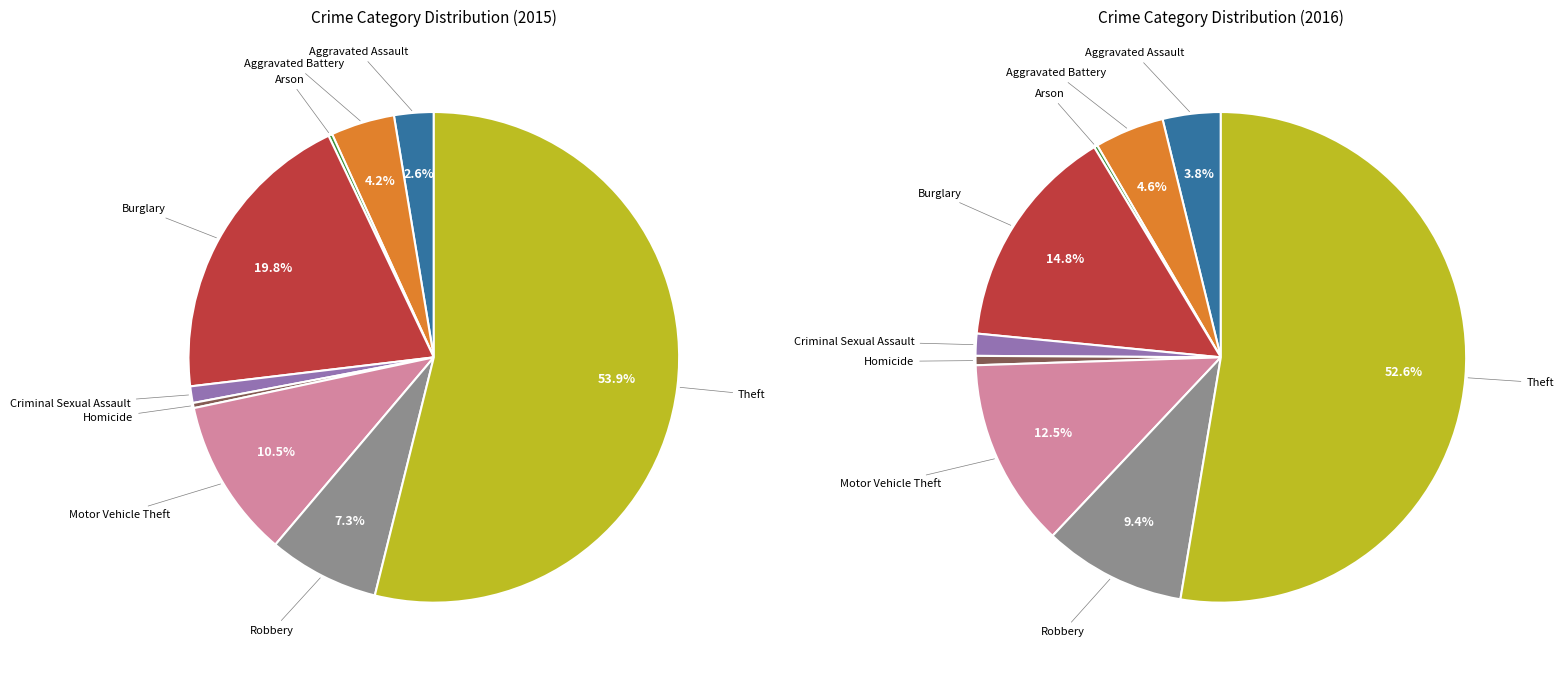

To the nearest percent, what is the difference between the largest and smallest slice percentages?

54%